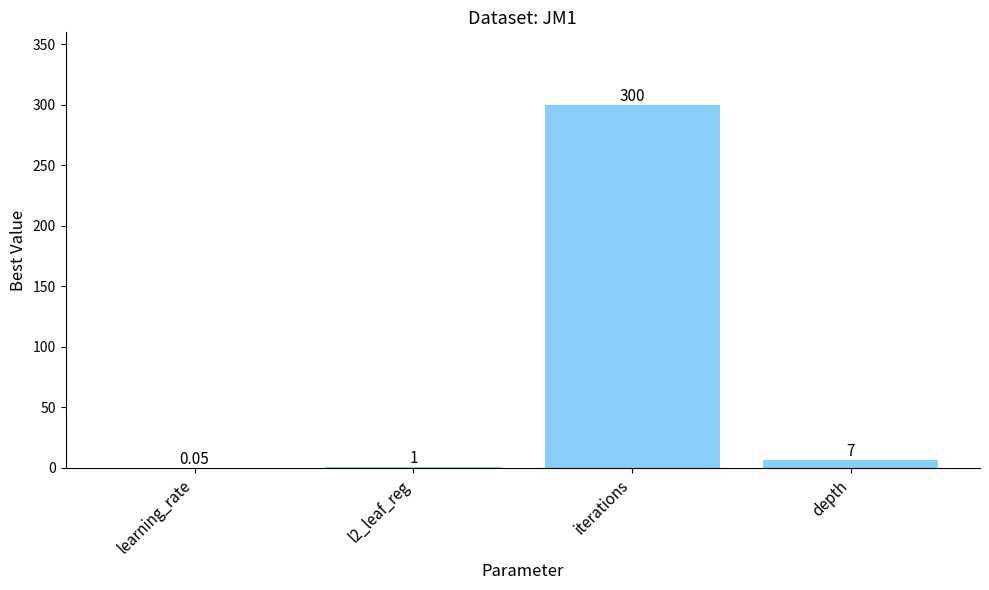

What is the sum of the values at depth and iterations?

307.0